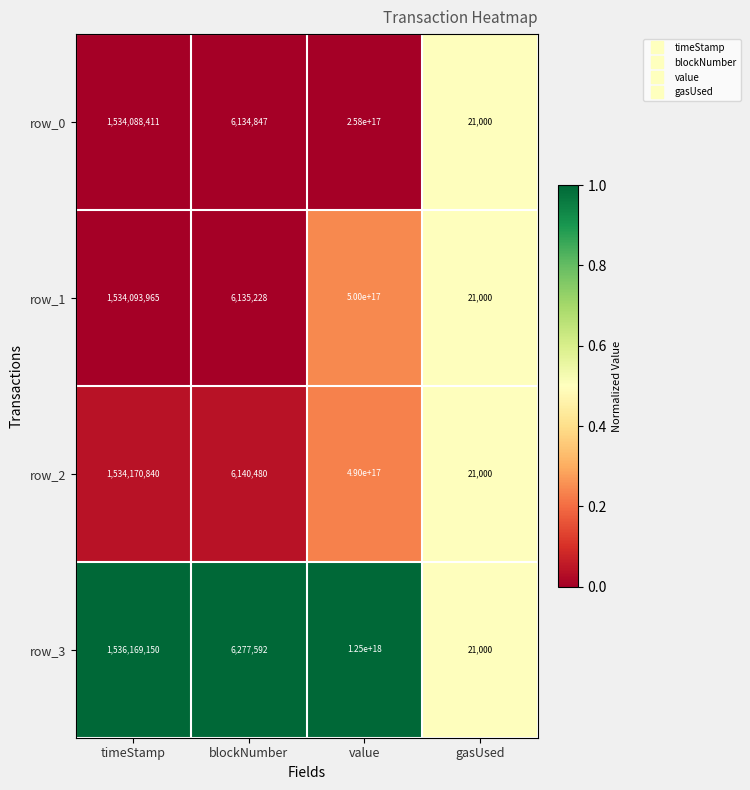

Which series has the widest spread of values?

row_3